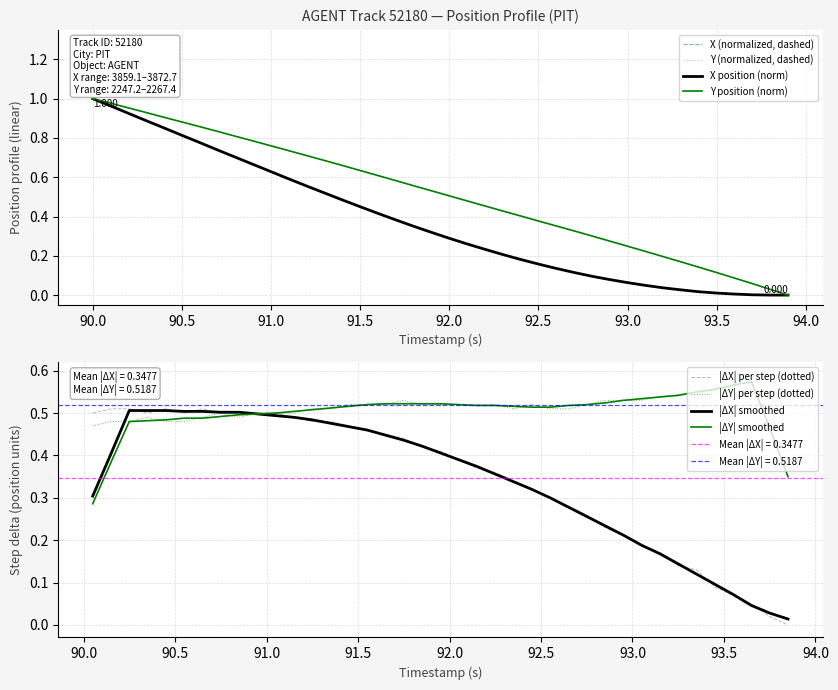

True or false: Y and X intersect in this chart.

False